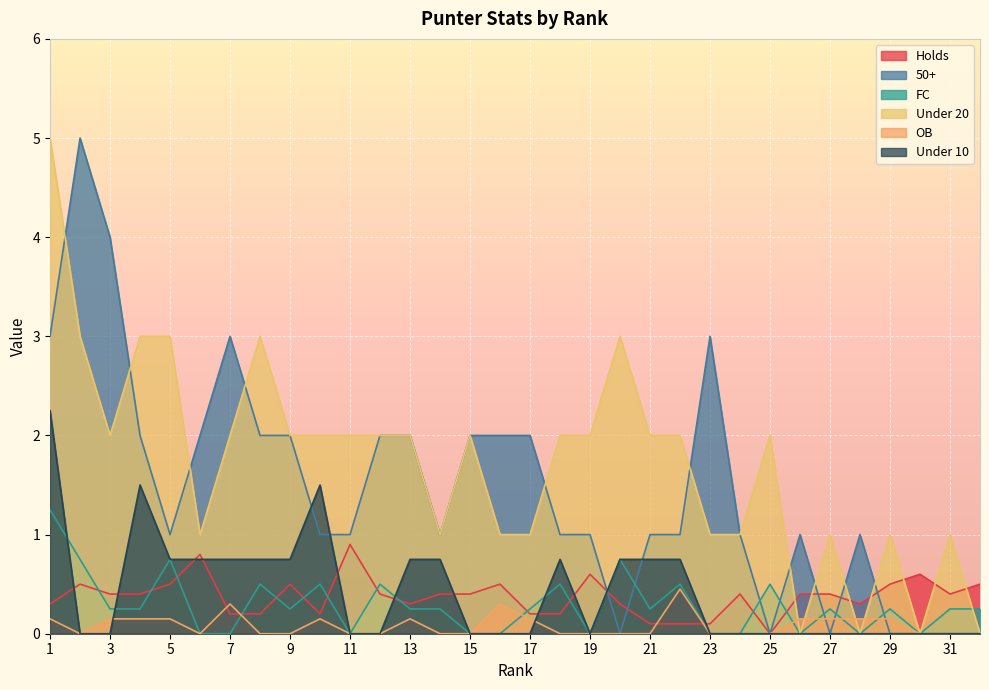

At which category does Under 10 reach its first local peak?

4